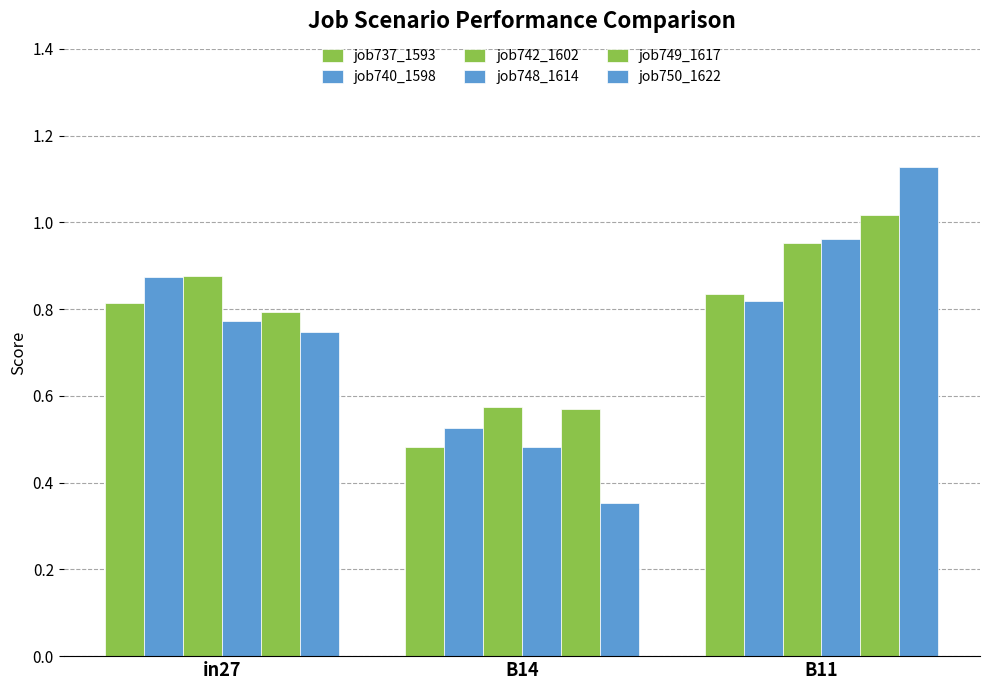

List the labels in order of job750_1622 value, largest first.

B11, in27, B14